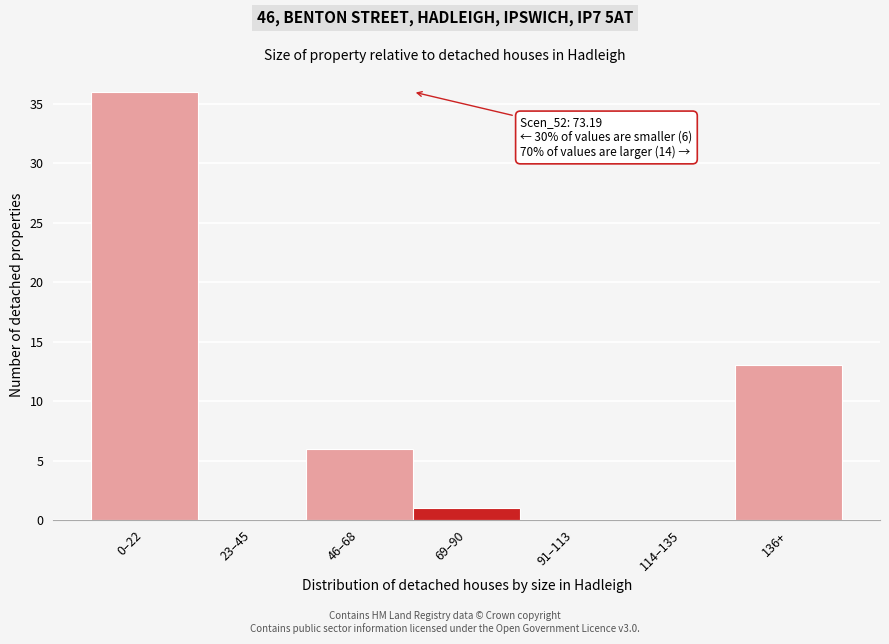

Reading right to left, what are all the values shown in this chart?

136+=13	114–135=0	91–113=0	69–90=1	46–68=6	23–45=0	0–22=36